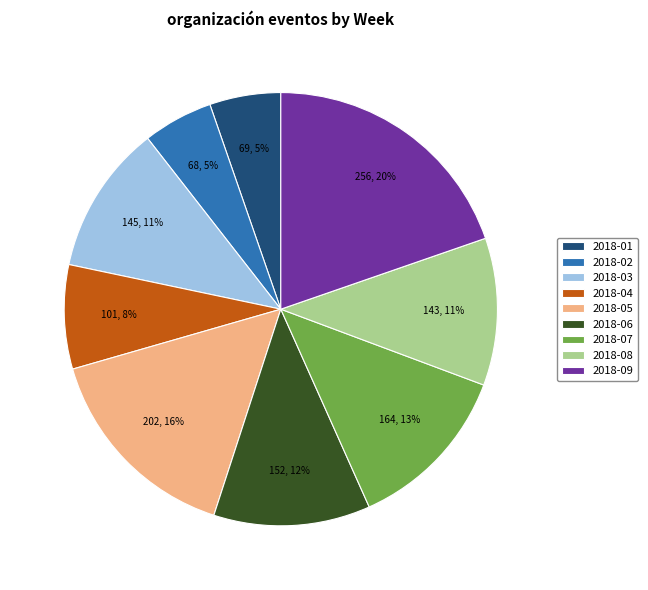

Does any single category account for the majority?

No